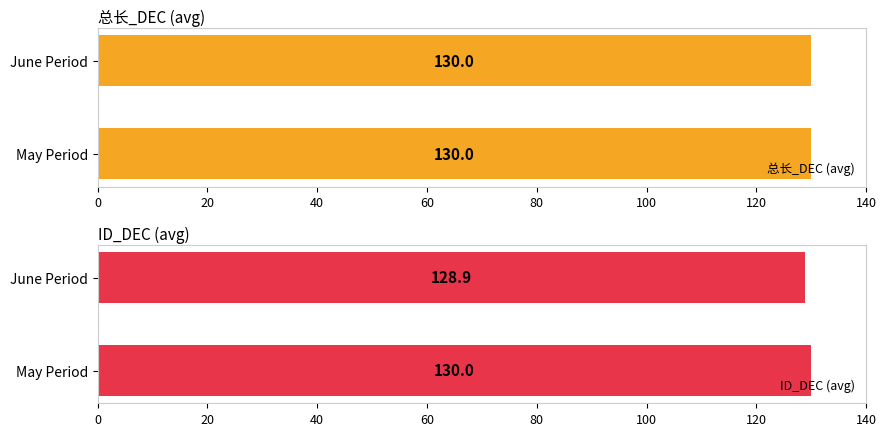

The value of ID_DEC (avg) at June Period is 128.9. True or false?

True